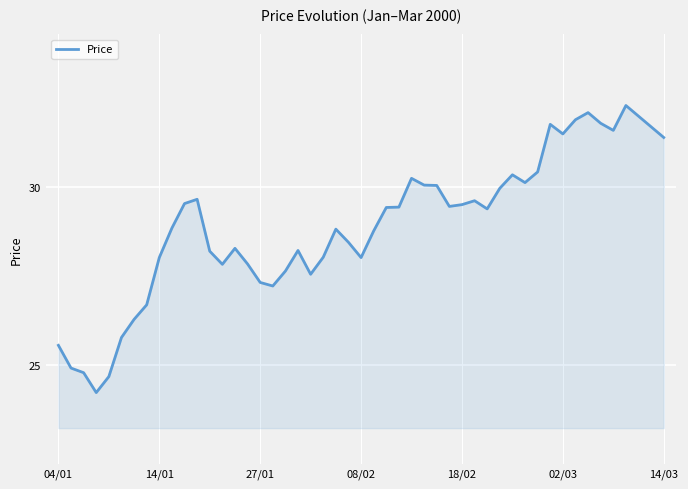

What is the difference between the maximum and minimum values?

8.1